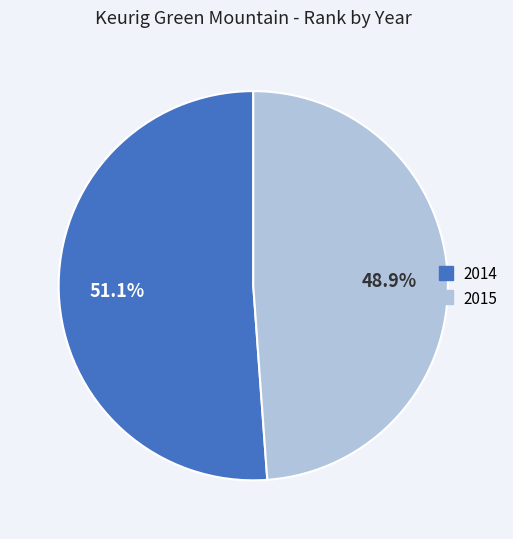

To the nearest percent, what is the difference between the 2015 and 2014 slice percentages?

2%